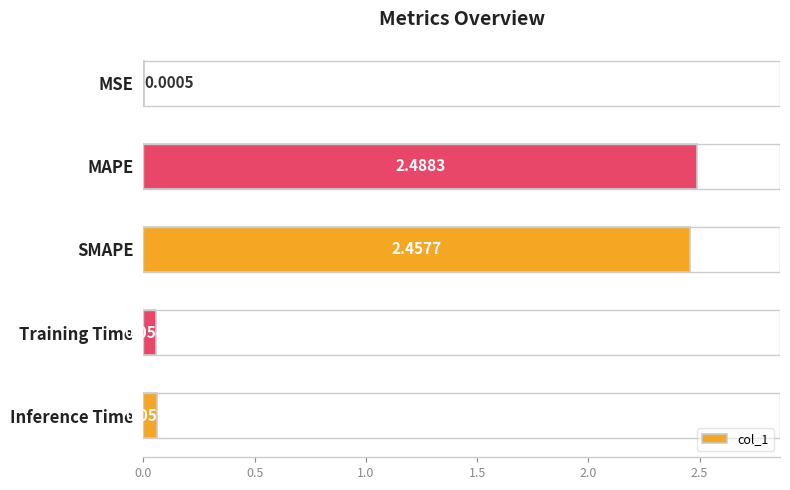

Between MAPE and MSE, which is larger?

MAPE